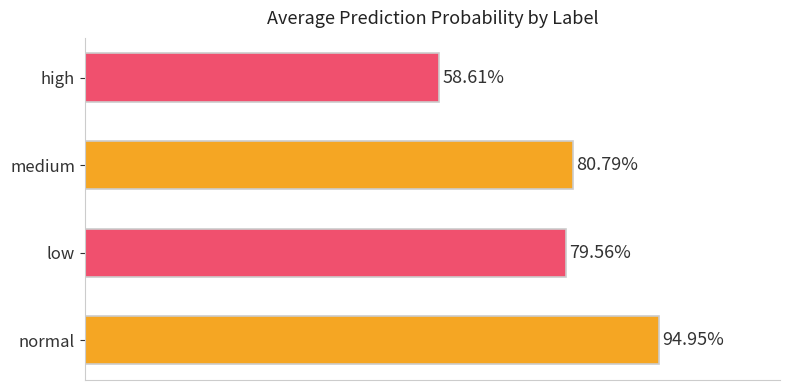

Does the chart contain any negative values?

No